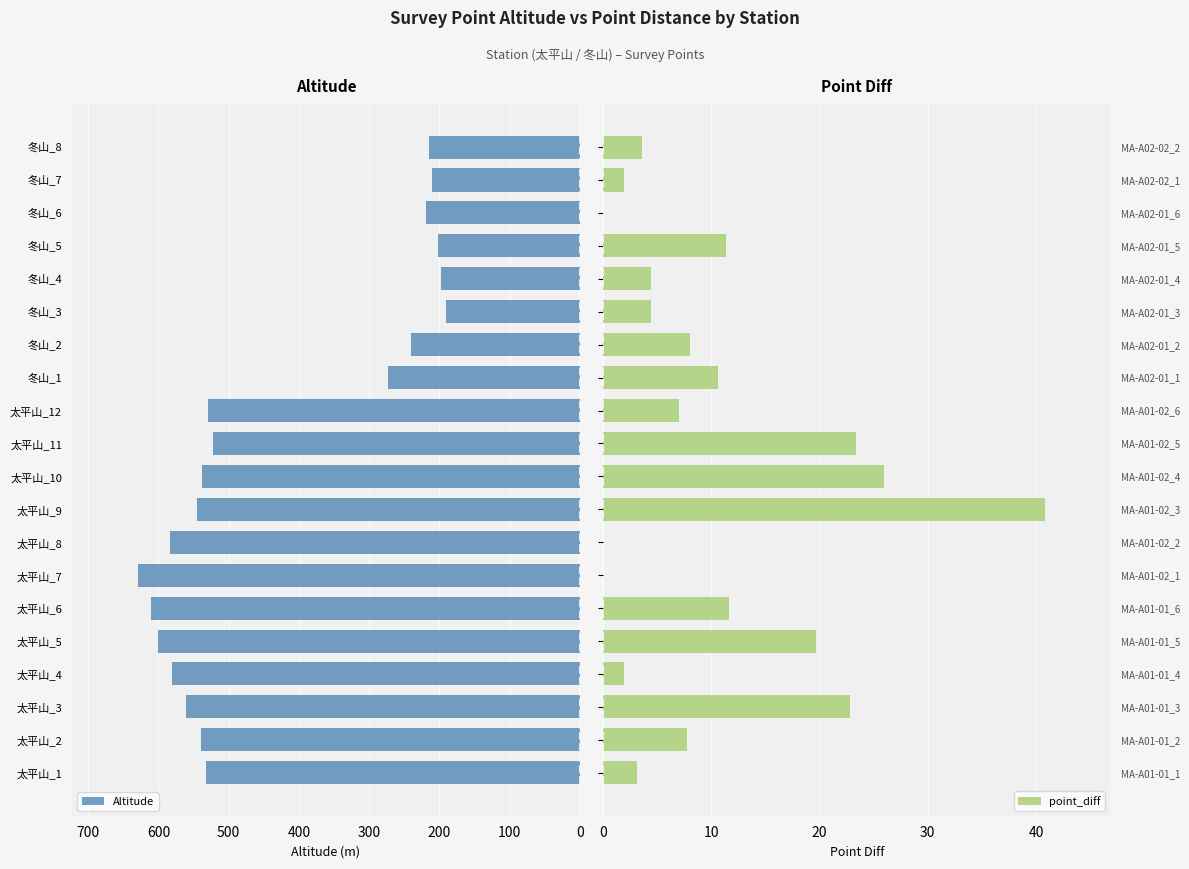

What is the lowest value of the Altitude series?

190